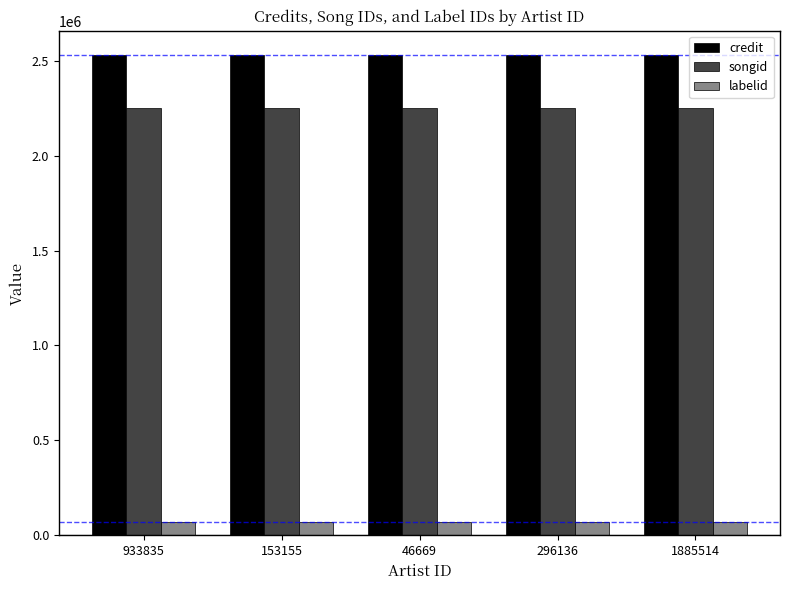

True or false: credit has a value of 2531212 at 1885514.

True